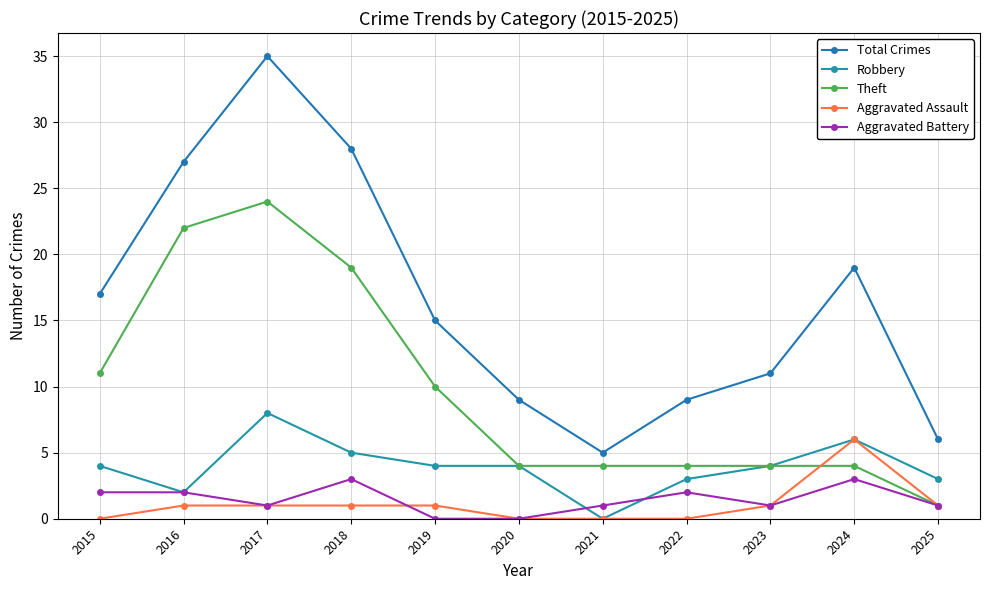

List the labels in order of Total Crimes value, largest first.

2017, 2018, 2016, 2024, 2015, 2019, 2023, 2020, 2022, 2025, 2021